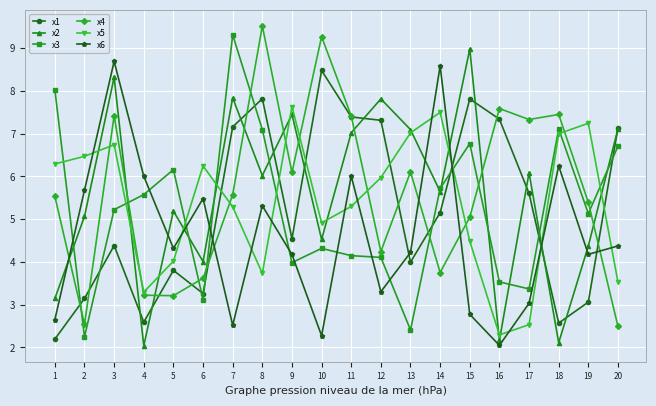

Is it true that x1 equals 1.6 at 12?

False